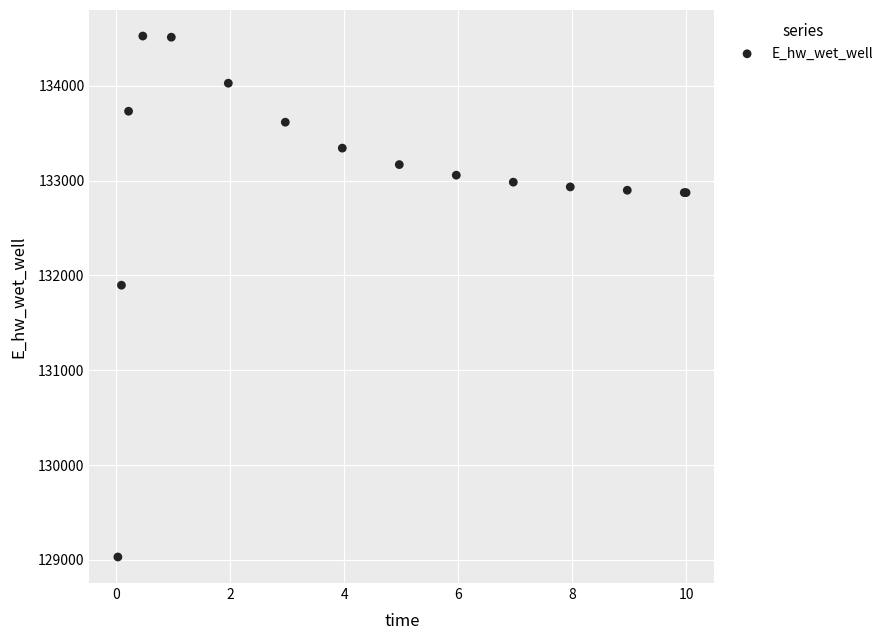

What Y value in the scatter plot is closest to 131777?

131896.8